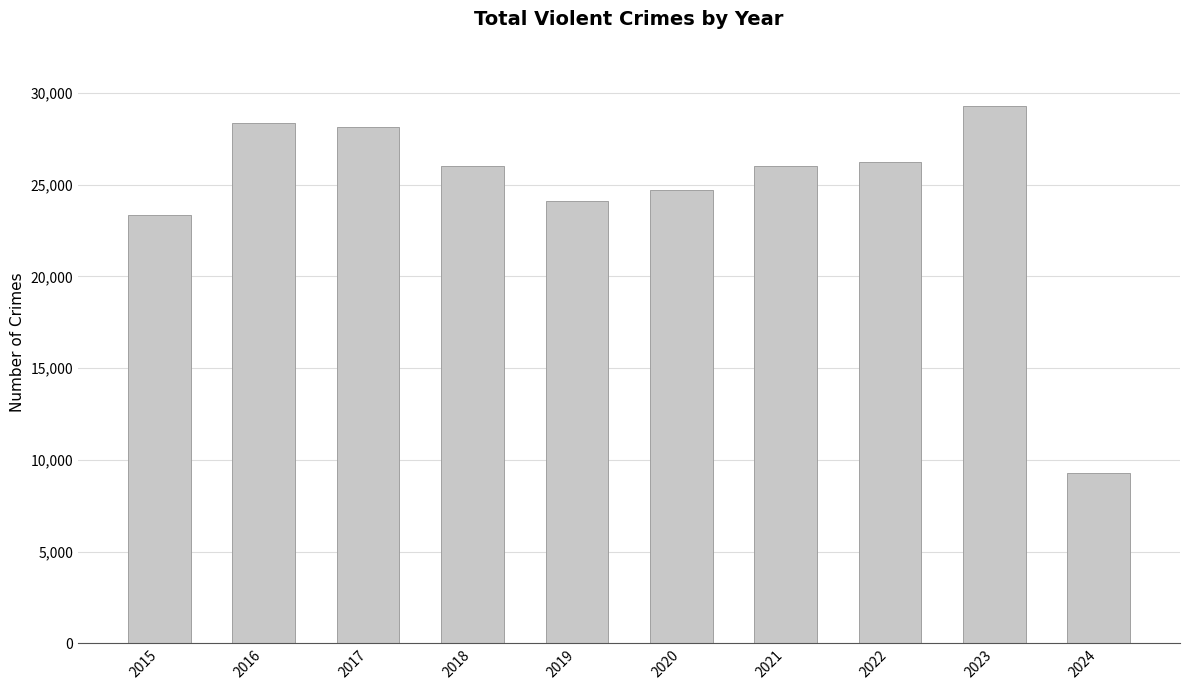

Where does the data first go above 26040?

2016